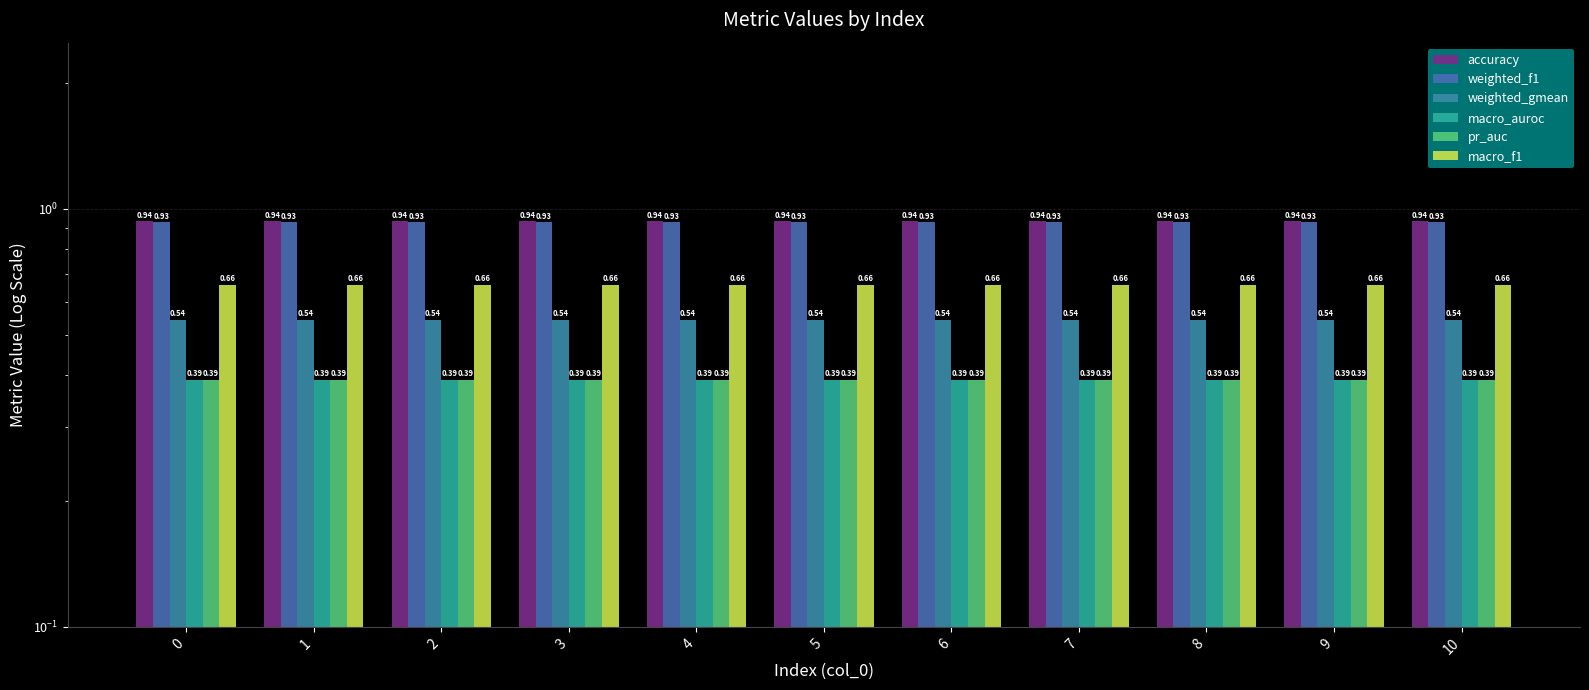

At 0, list the series in order from largest to smallest.

accuracy, weighted_f1, macro_f1, weighted_gmean, macro_auroc, pr_auc